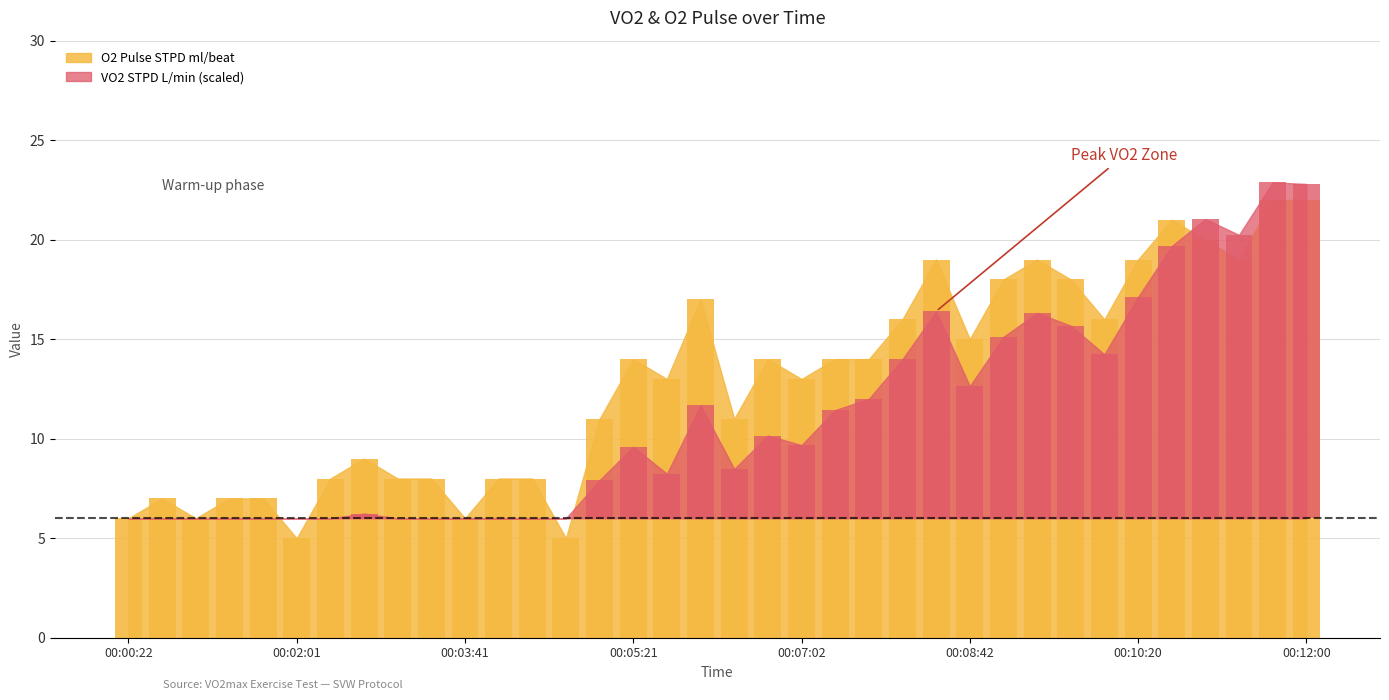

How many bars are there in each group?

2